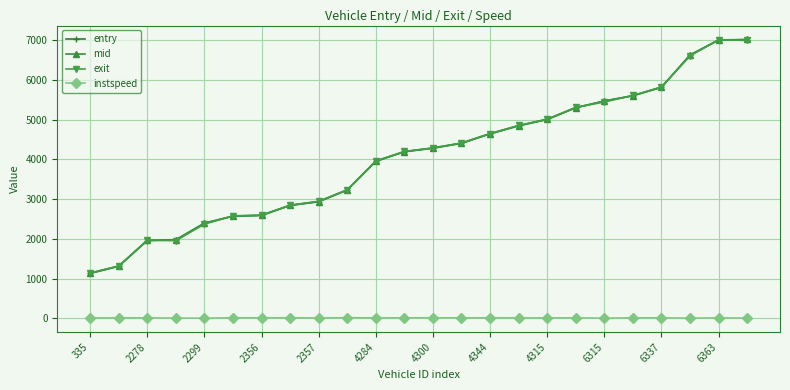

True or false: instspeed and entry intersect in this chart.

False